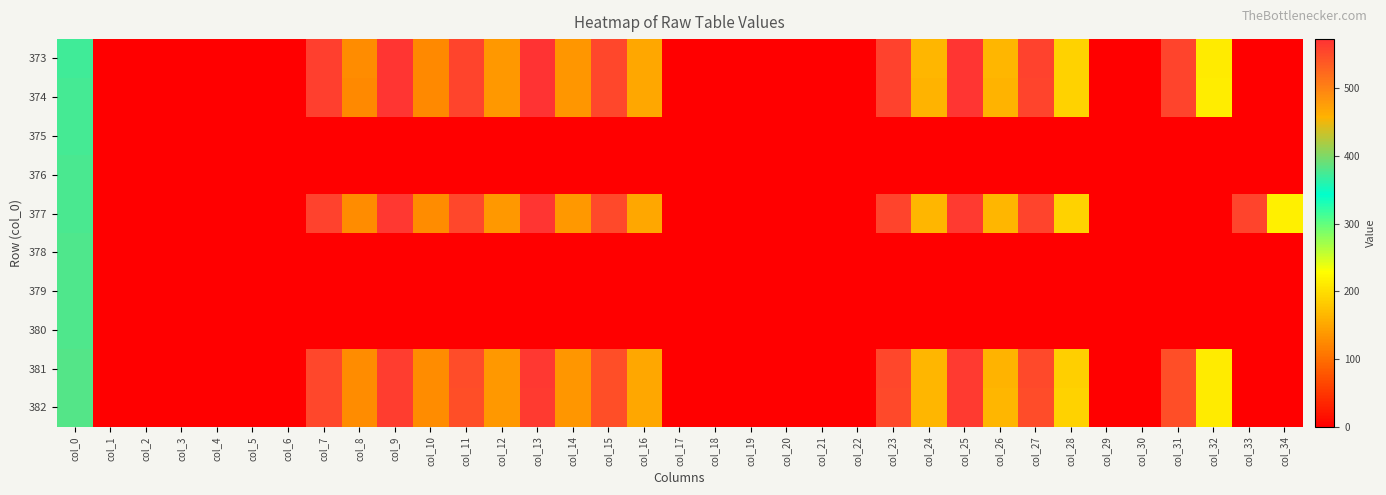

At how many categories does at least one series exceed 17?

21